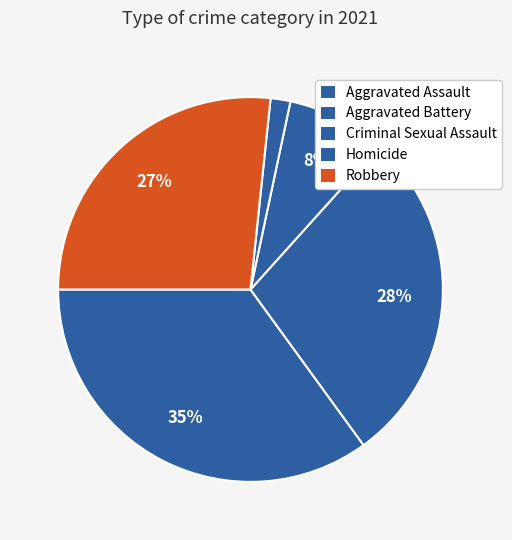

Rank the categories by value from lowest to highest.

Homicide, Criminal Sexual Assault, Robbery, Aggravated Battery, Aggravated Assault